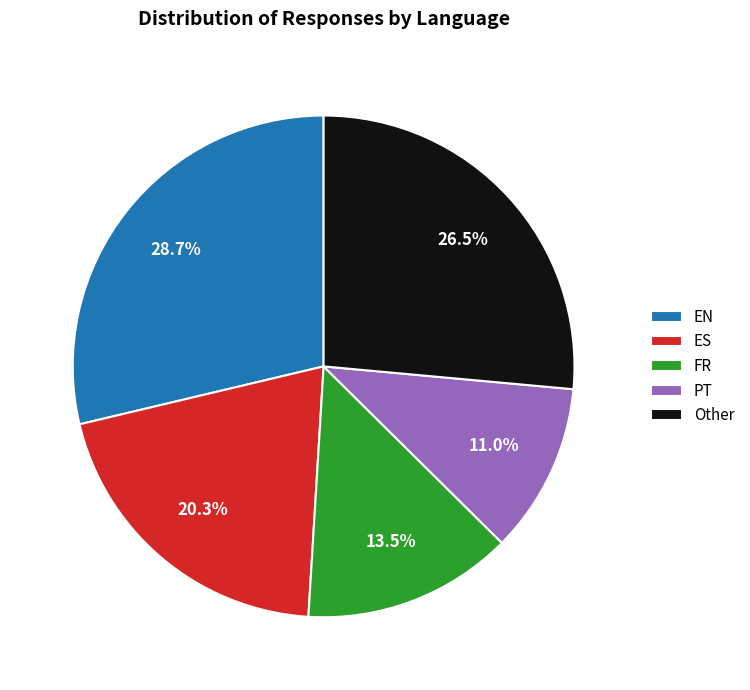

Which has a higher value, Other or PT?

Other